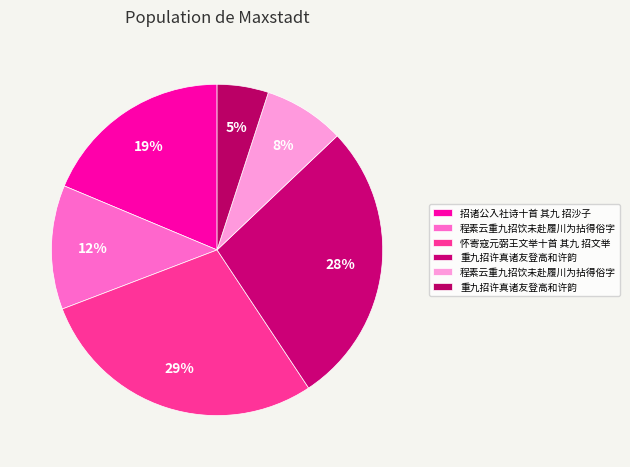

Count the number of slices in the pie.

6